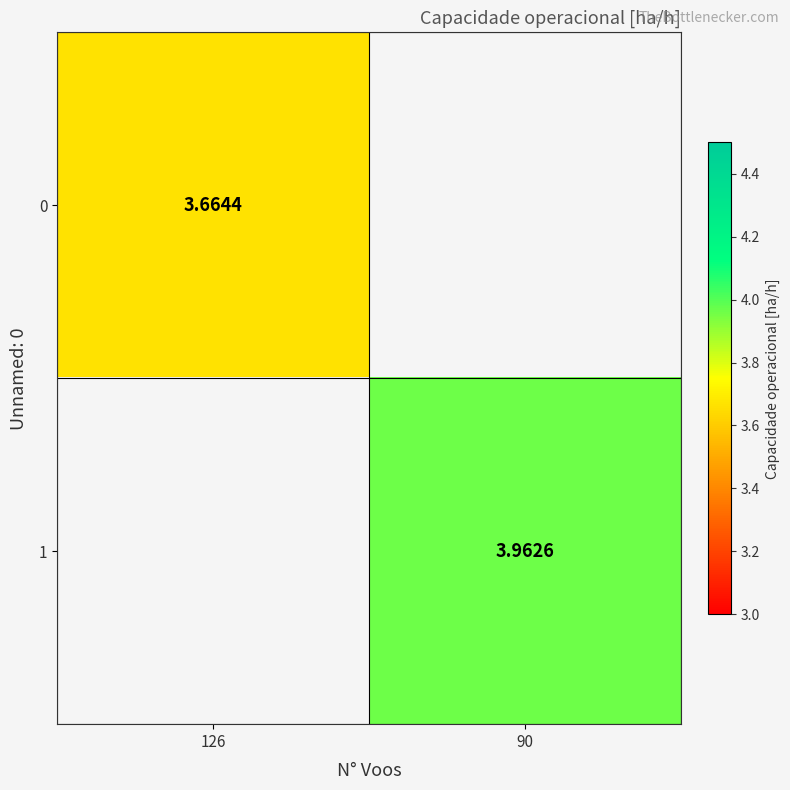

Is the value of 0 at 126 greater than the value of 1 at 90?

No